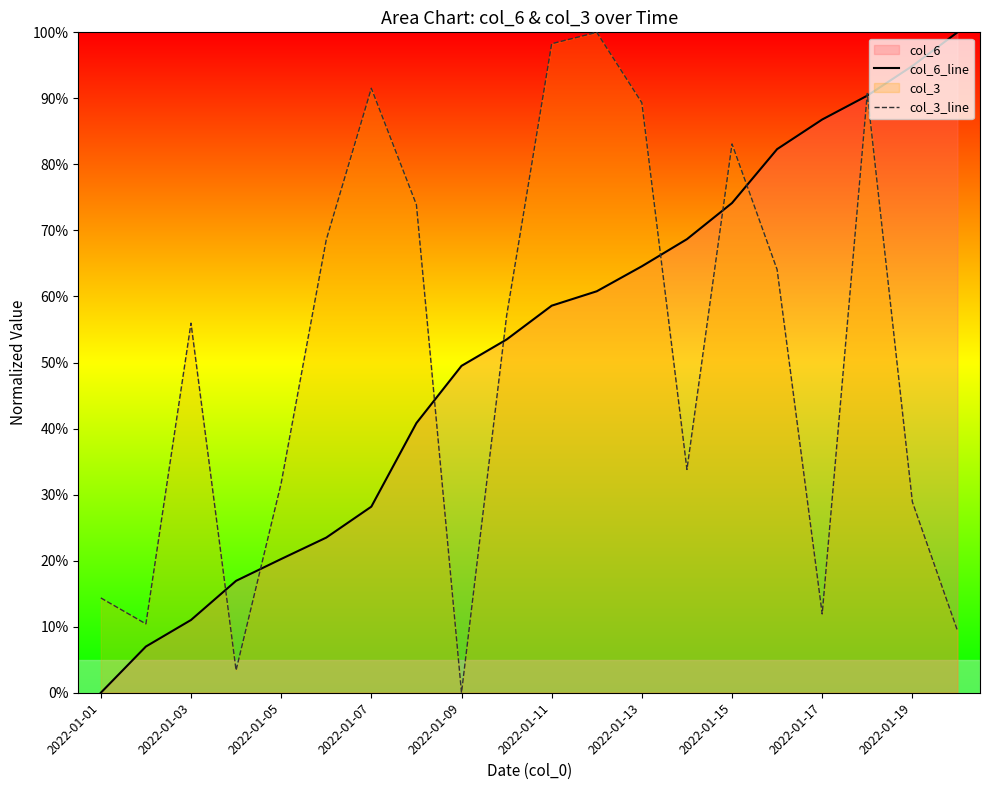

At which label is col_3_line closest to 50?

2022-01-03